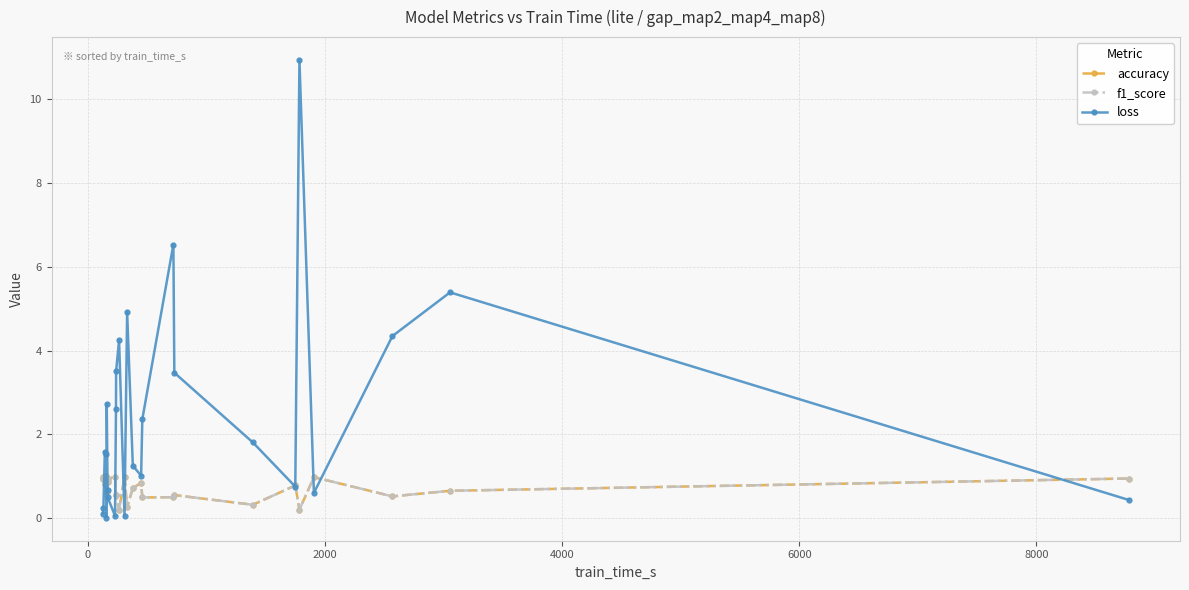

Rank the series by their maximum value, from lowest to highest.

accuracy, f1_score, loss